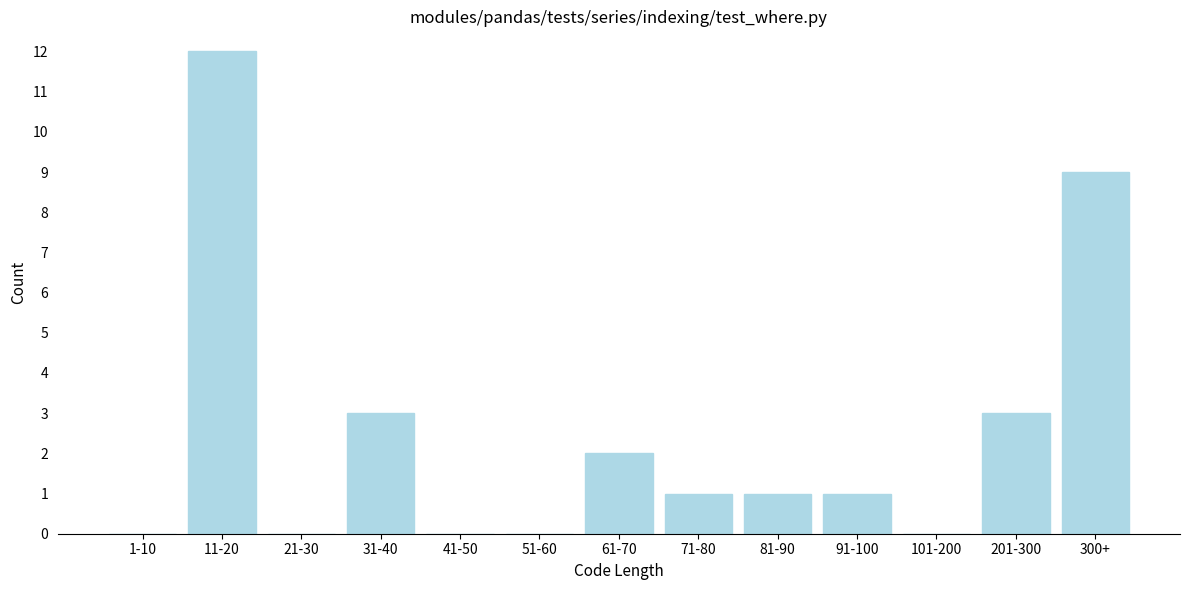

Reading right to left, extract all data points from this chart.

300+=9	201-300=3	101-200=0	91-100=1	81-90=1	71-80=1	61-70=2	51-60=0	41-50=0	31-40=3	21-30=0	11-20=12	1-10=0